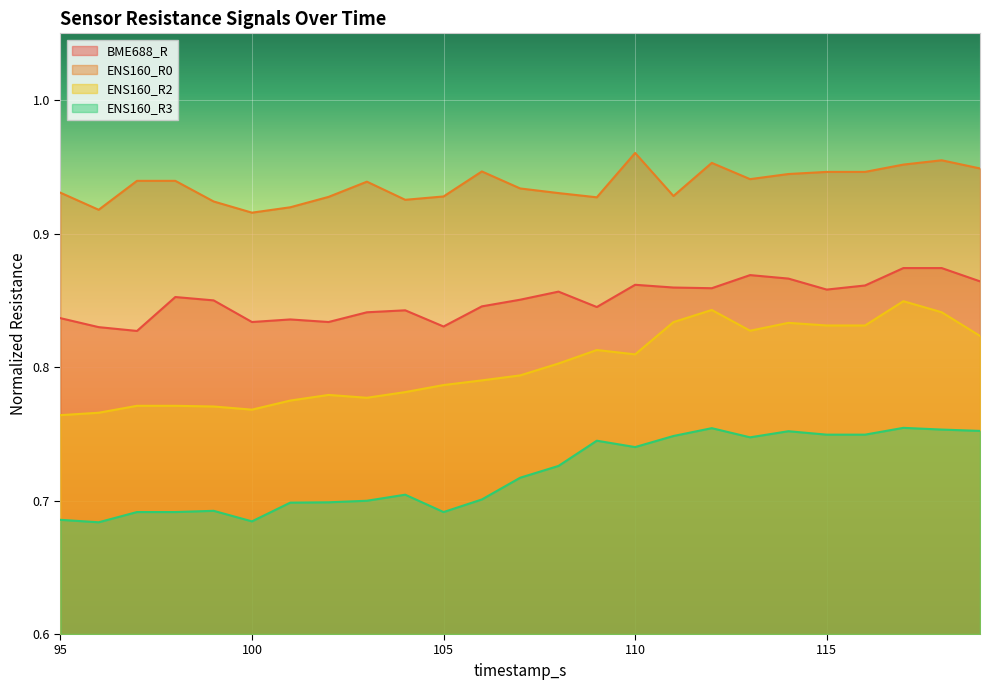

At which label does ENS160_R0 reach its minimum?

100